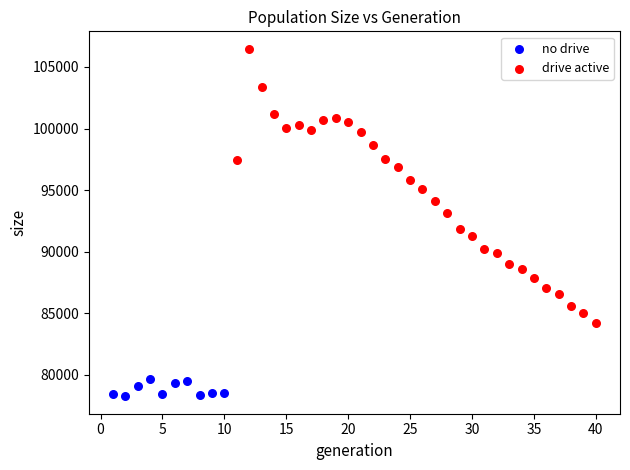

Which series reaches the minimum Y coordinate?

no drive